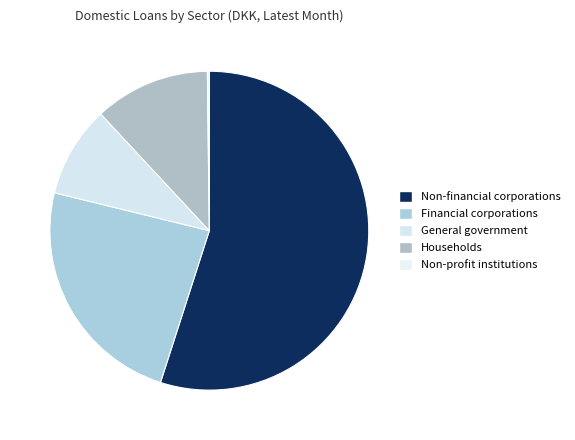

To the nearest percent, what is the average slice percentage?

20%